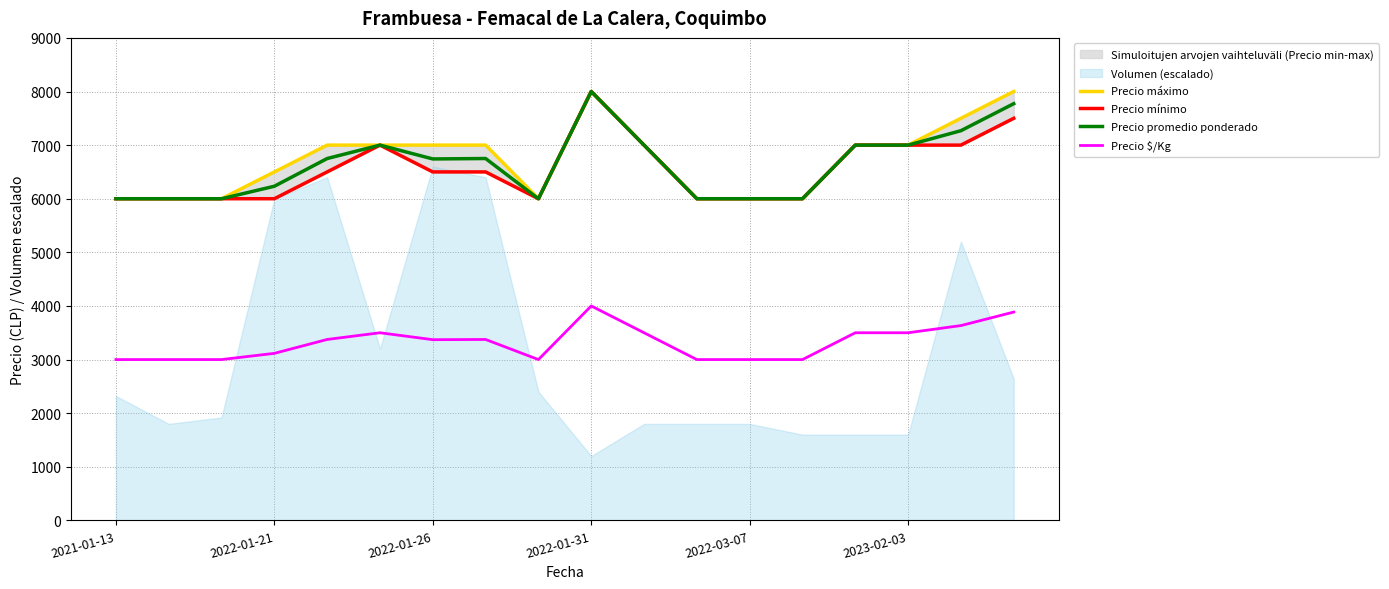

The value of Precio $/Kg at 2022-03-07 is 3000. True or false?

True